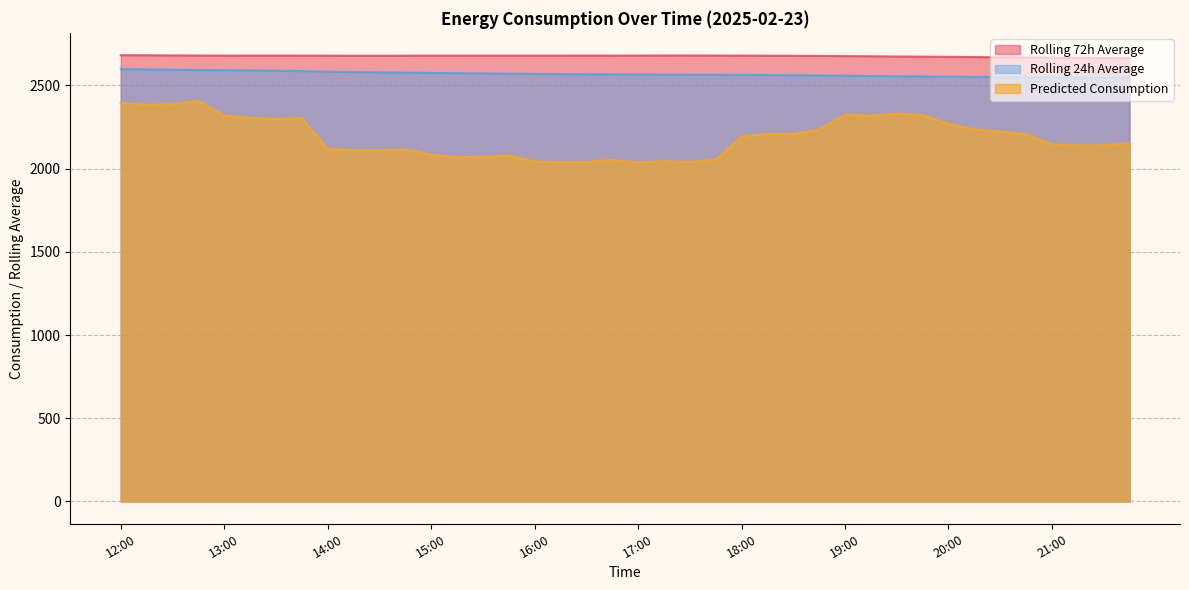

True or false: rolling_24h has a value of 2595.1 at 12:30.

True